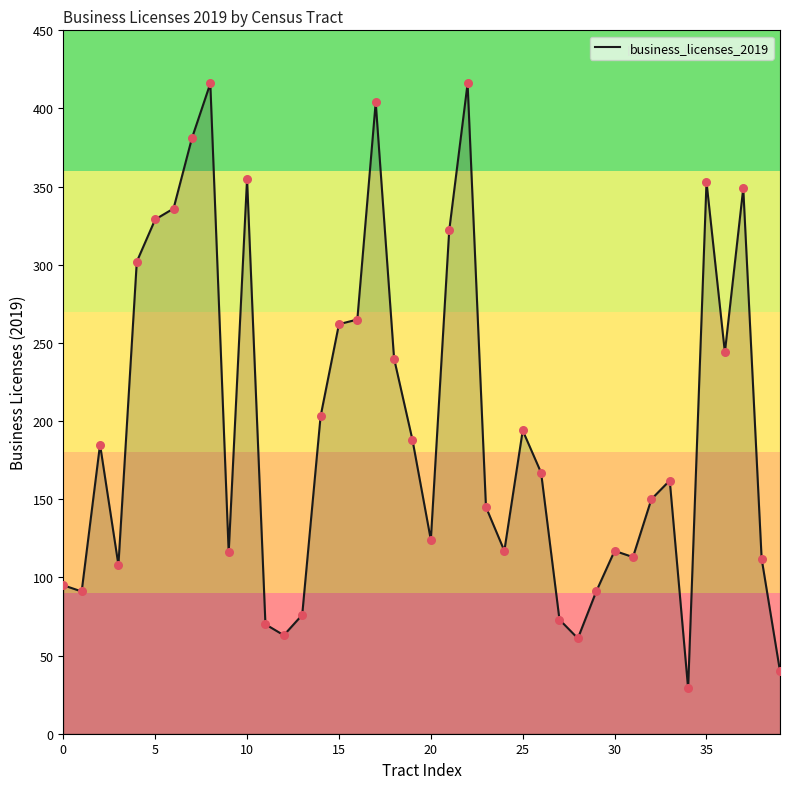

What is the maximum value shown in the chart?

416